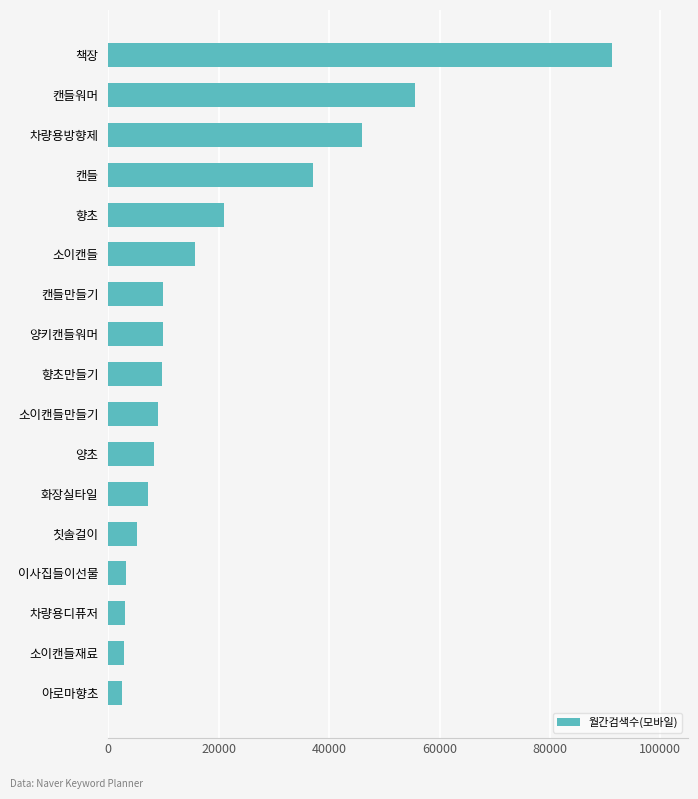

What is the average value?

19856